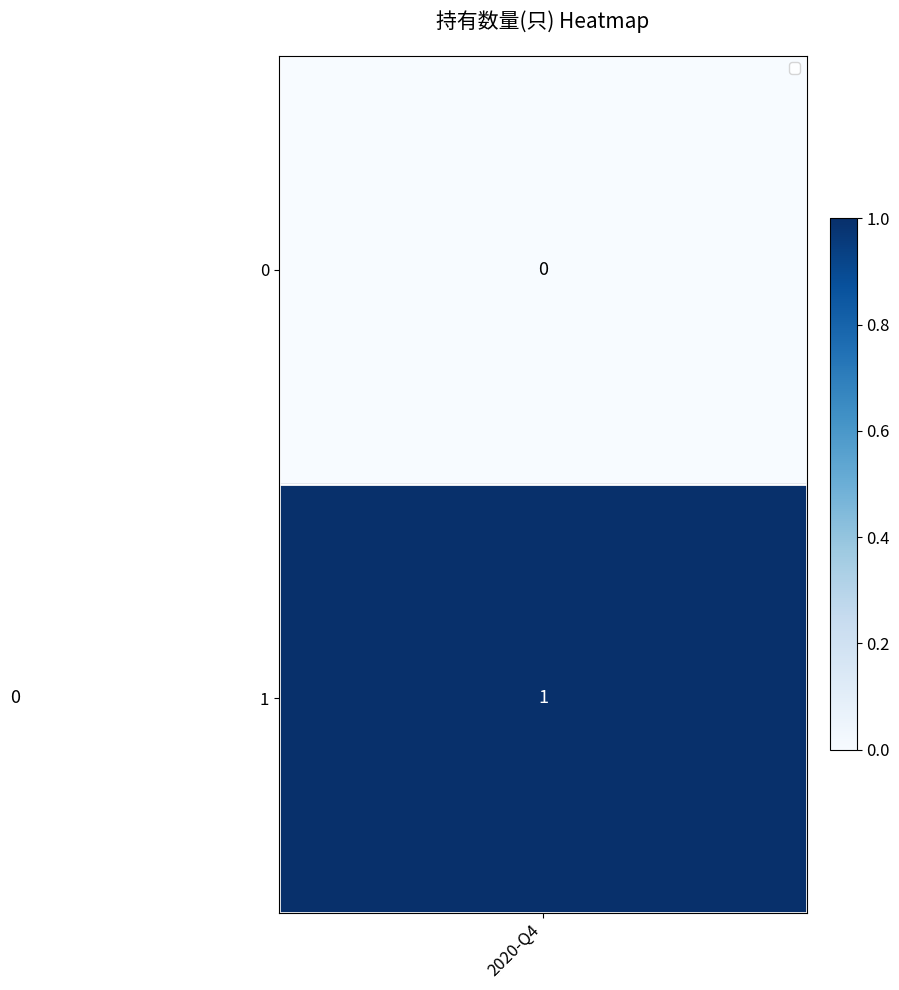

Reading left to right, list all the values displayed in this chart.

0: 1	0
1: 0	1